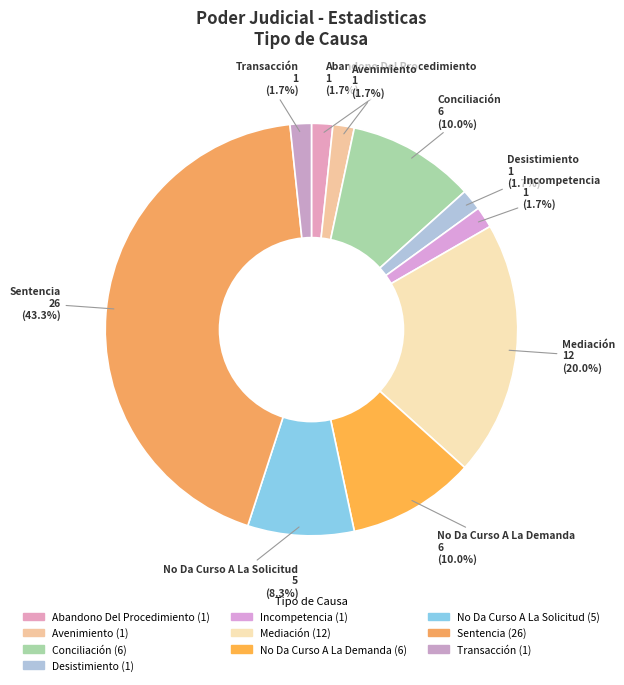

Count the number of slices in the pie.

10